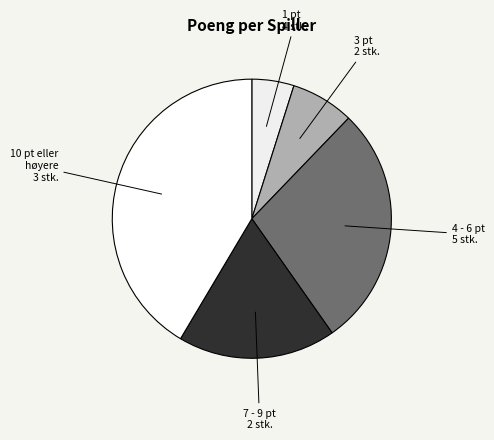

Count the number of slices in the pie.

5